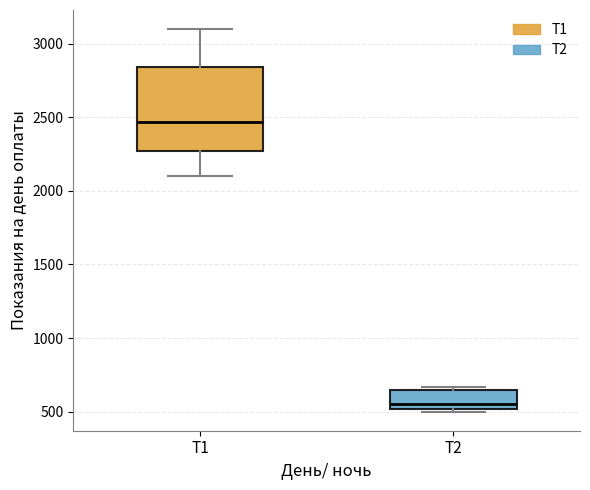

Which box has the highest median line?

T1